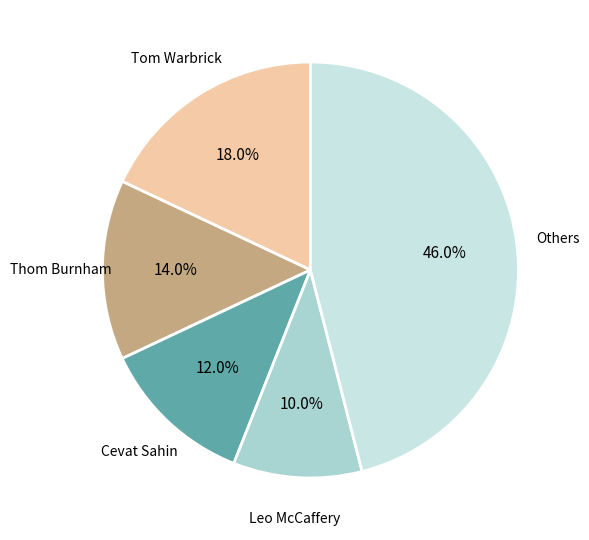

Is there any slice that represents more than half of the pie?

No